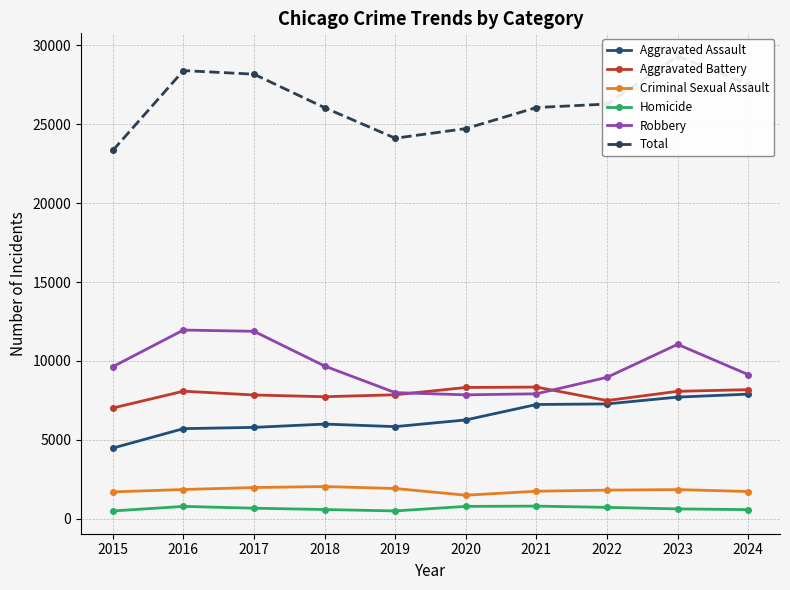

Is it true that Total equals 28172 at 2017?

True